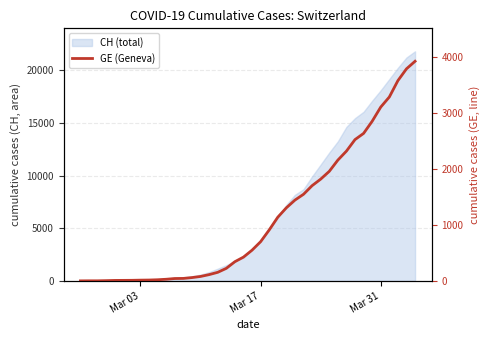

Which category has the lowest value across all series?

Mar 03